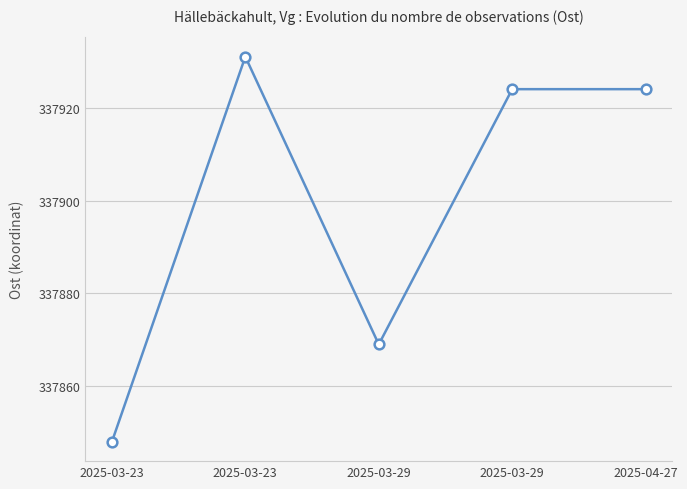

The chart shows a value of 492395 at 2025-03-23. True or false?

False